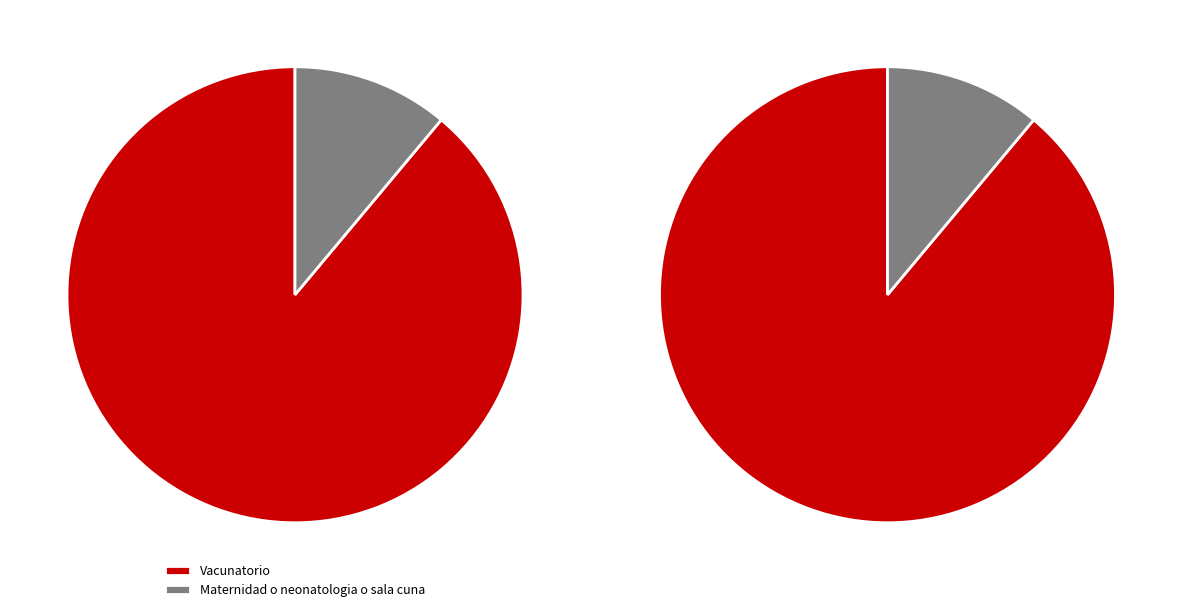

Is there any slice that represents more than half of the pie?

Yes